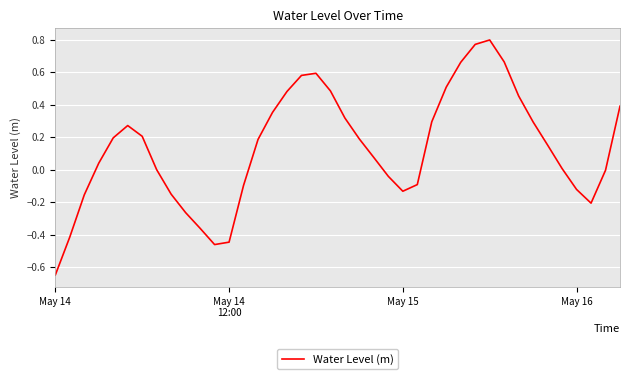

Does the chart have visible grid lines?

Yes